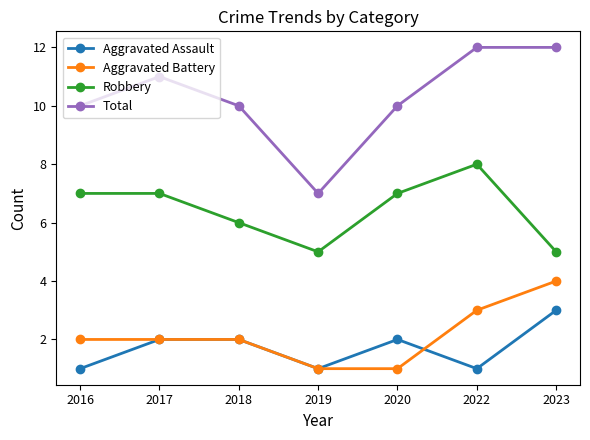

What is the difference between the highest and lowest values at 2017?

9